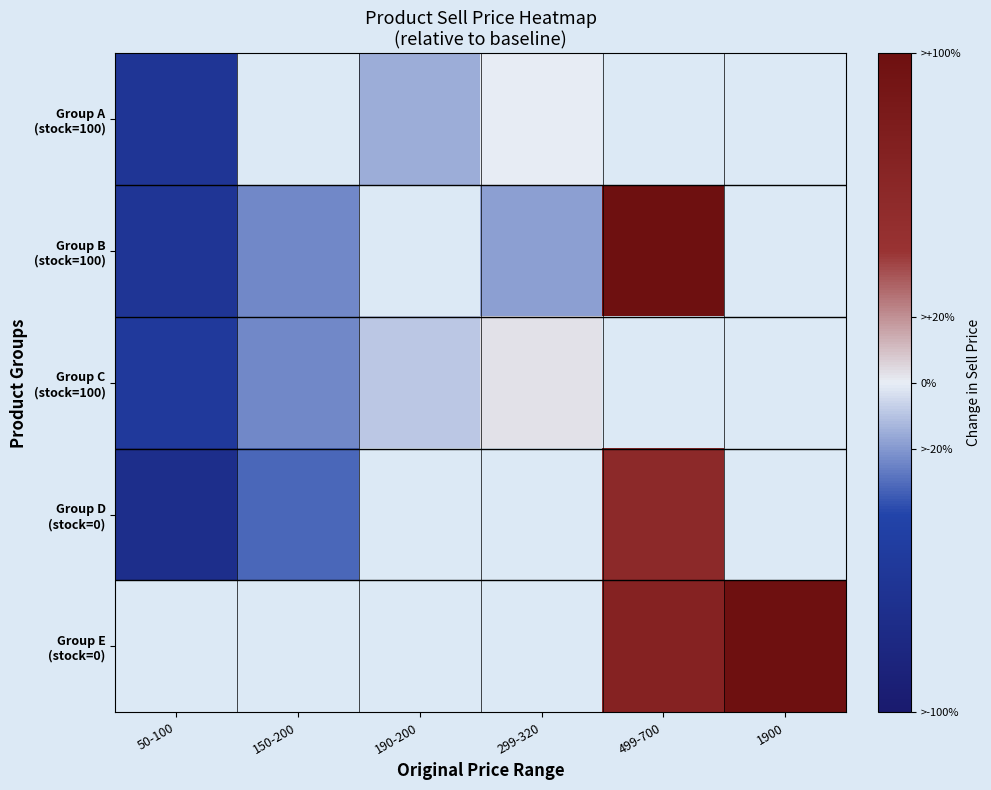

Rank the categories by Group E (stock=0) value from lowest to highest.

50-100, 150-200, 190-200, 299-320, 499-700, 1900